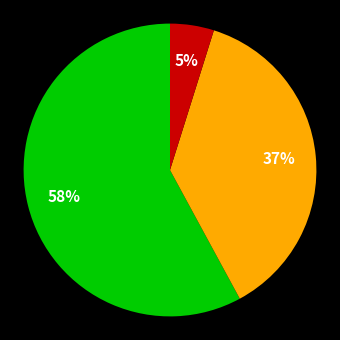

To the nearest percent, what is the average slice percentage?

33%